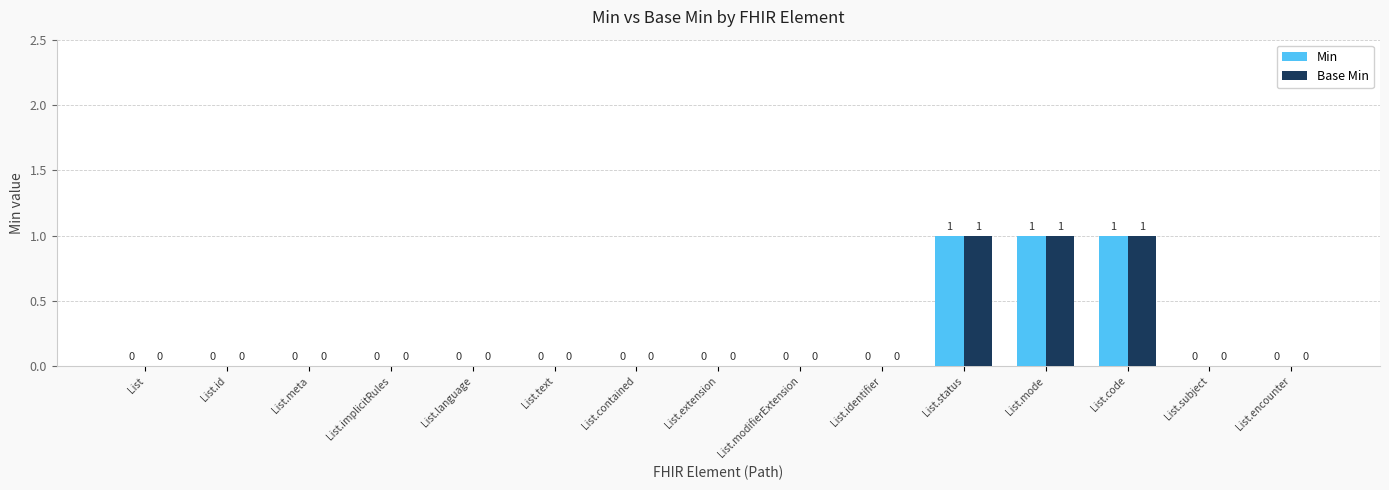

Reading left to right, transcribe all the data shown in this chart.

Min: 0	0	0	0	0	0	0	0	0	0	1	1	1	0	0
Base Min: 0	0	0	0	0	0	0	0	0	0	1	1	1	0	0